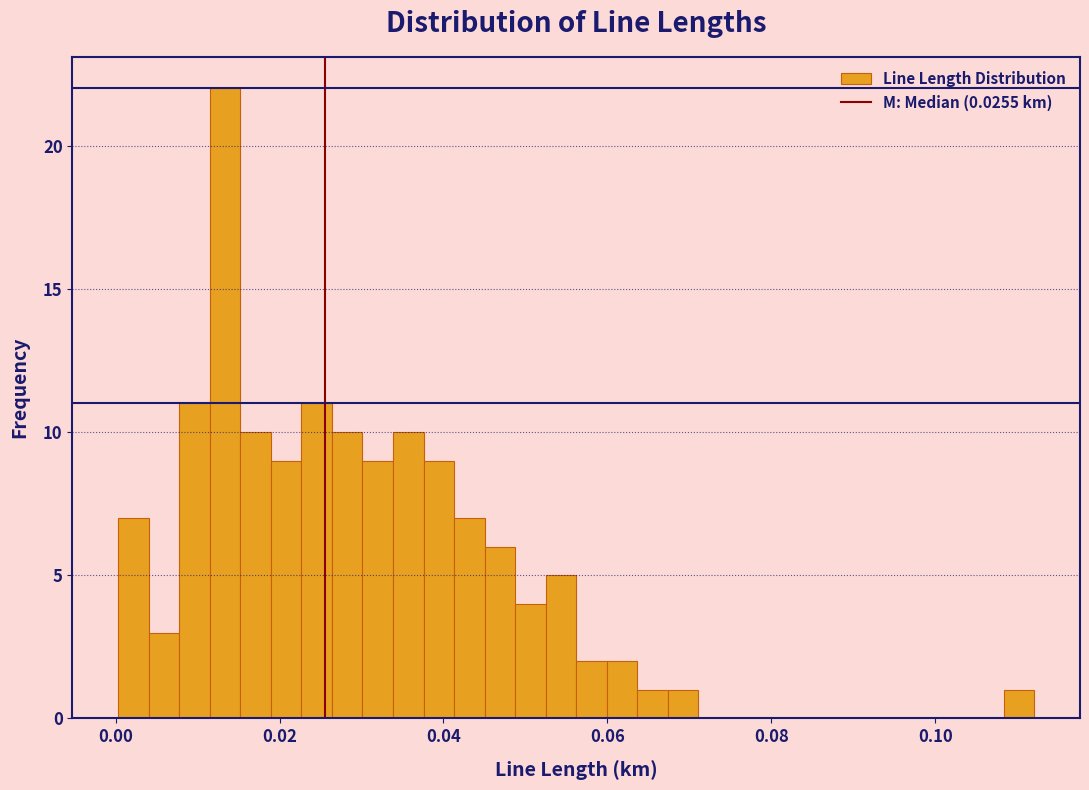

Around what value on the x-axis is the tallest bar? Give the approximate position of its centre, as read against the axis.

0.014